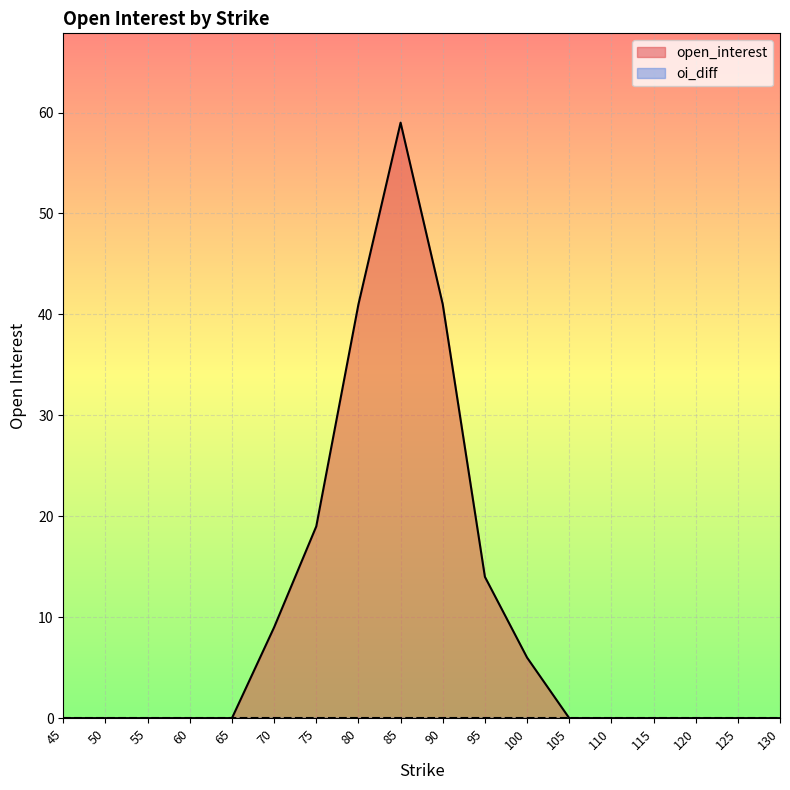

Between 65 and 45, which is larger?

65